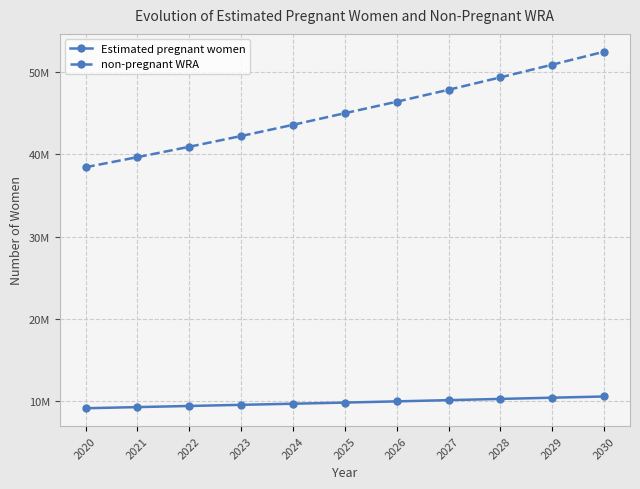

True or false: Estimated pregnant women and non-pregnant WRA cross at least once.

False